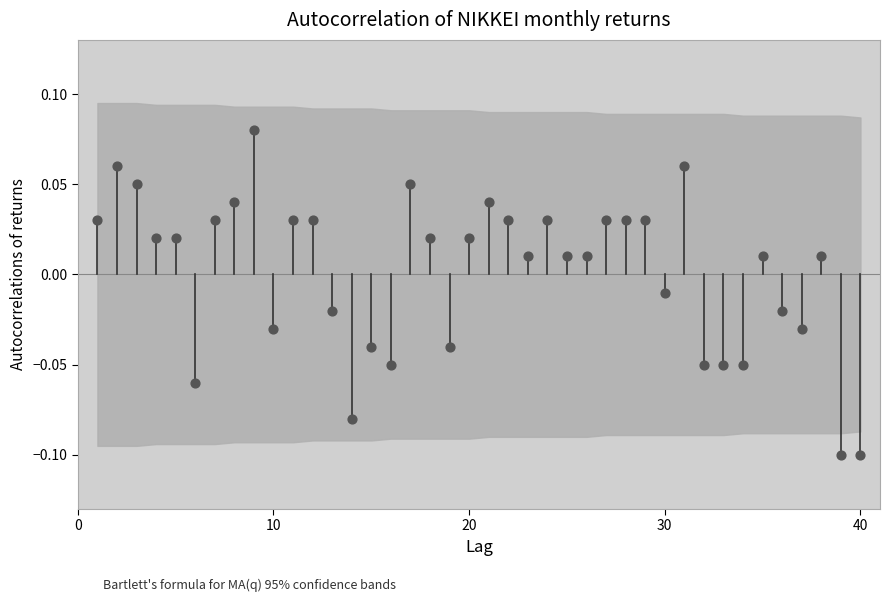

What is the range of X values (max minus min)?

39.0